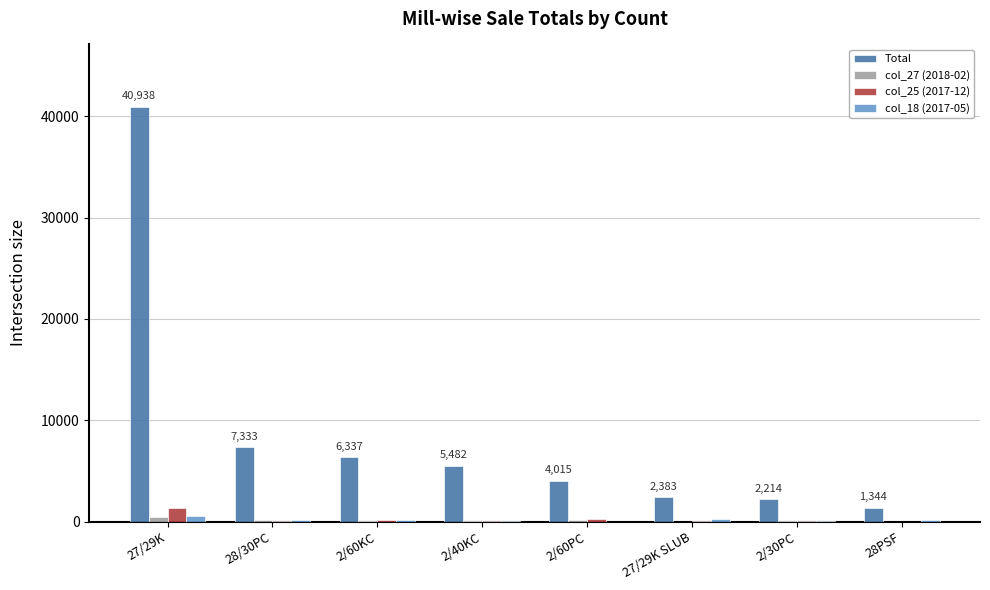

How many distinct data groups are displayed?

4